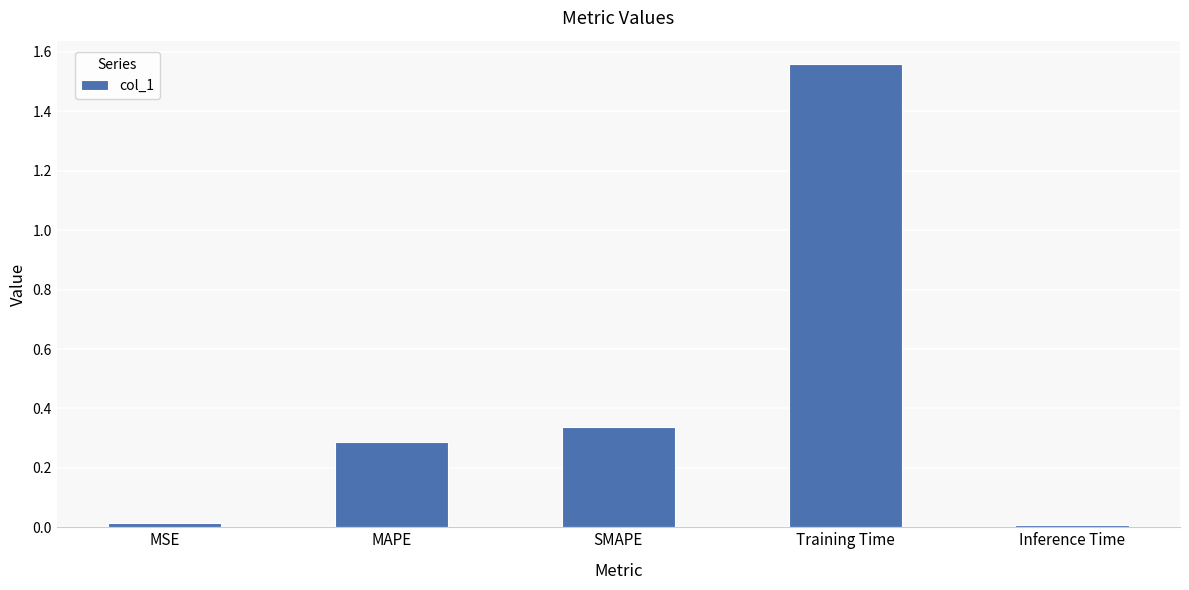

What position from the left is MAPE?

2